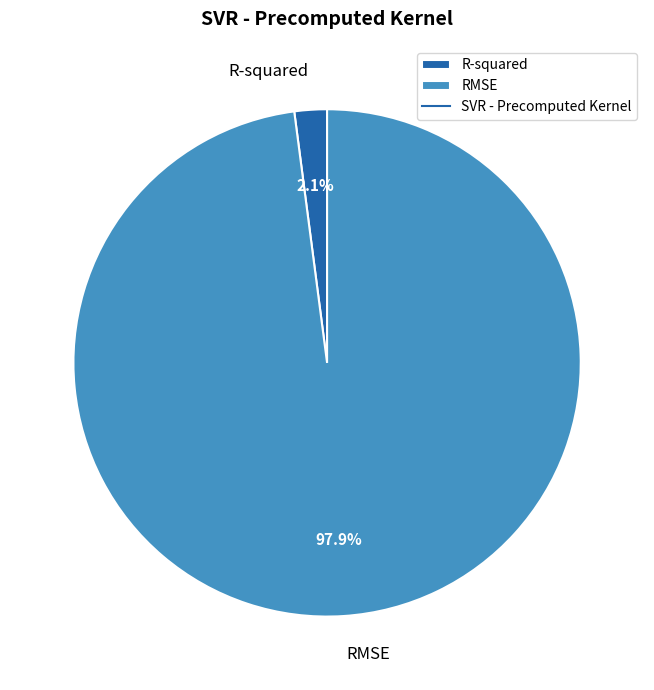

Rank the categories by value from lowest to highest.

R-squared, RMSE